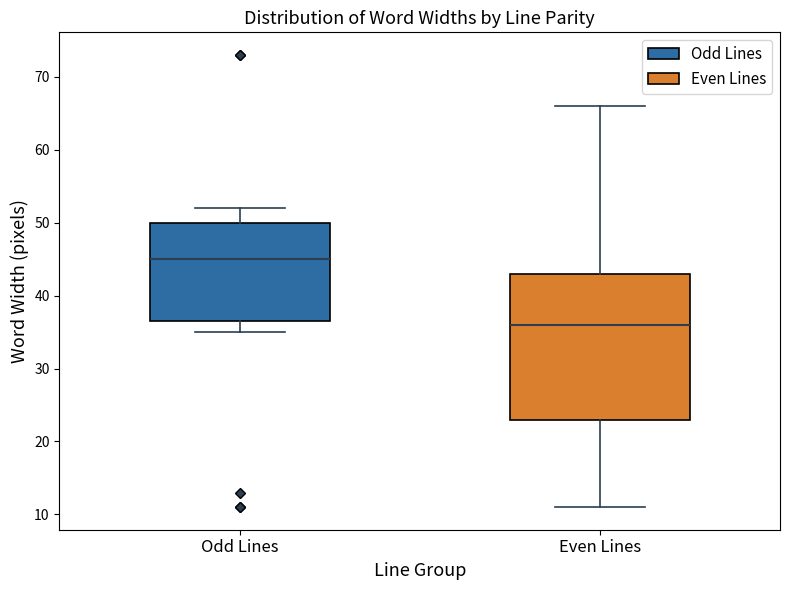

Which box's median line is the highest?

Odd Lines